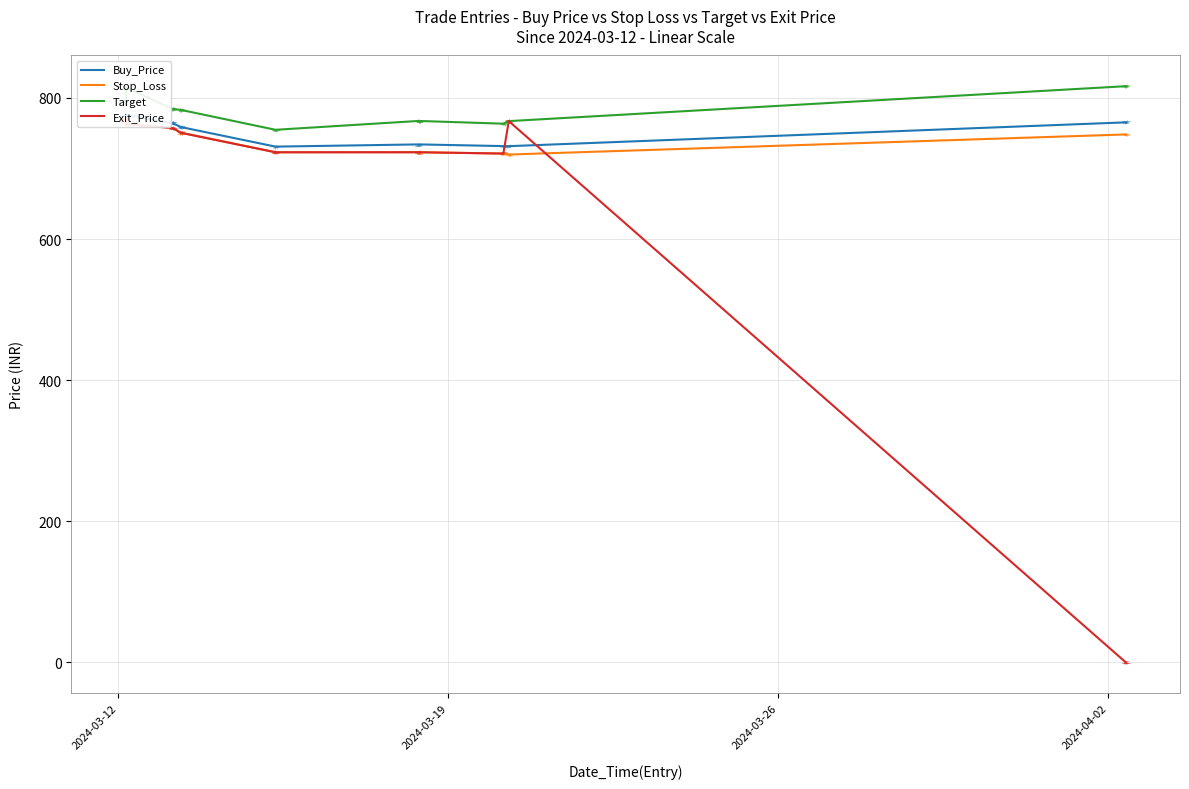

Which has a higher value, 5 or 8?

8